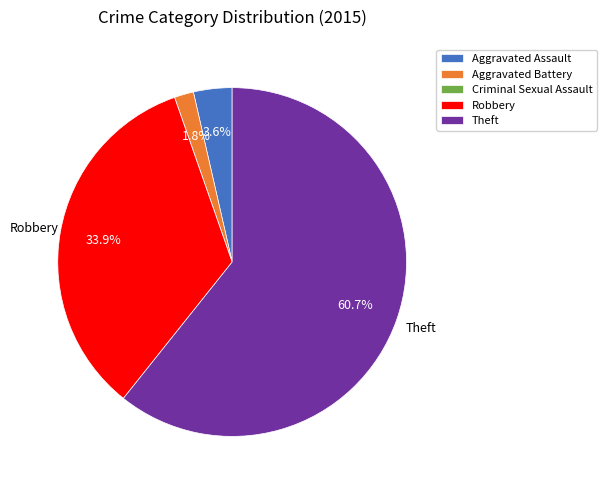

What is the largest slice in the pie chart?

Theft